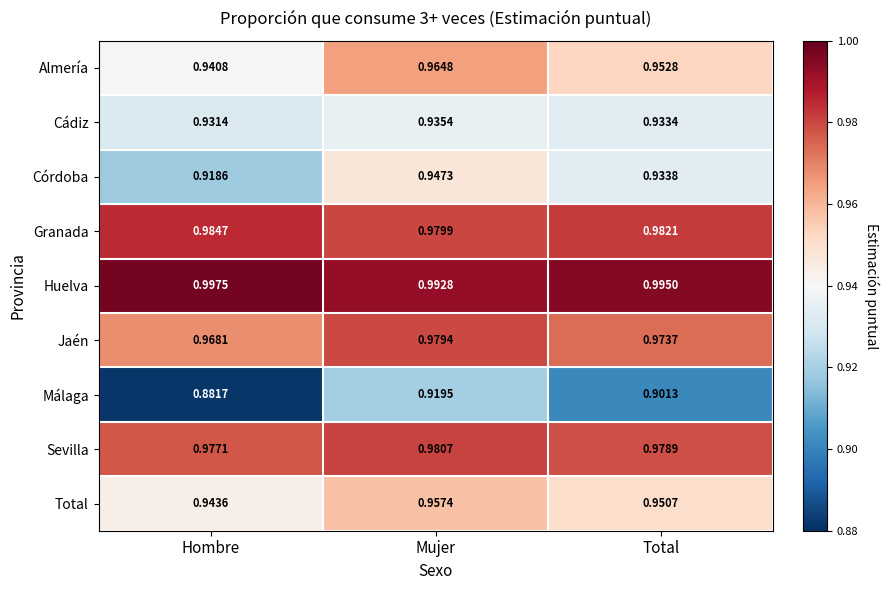

Which category has the highest value in the Almería series?

Mujer